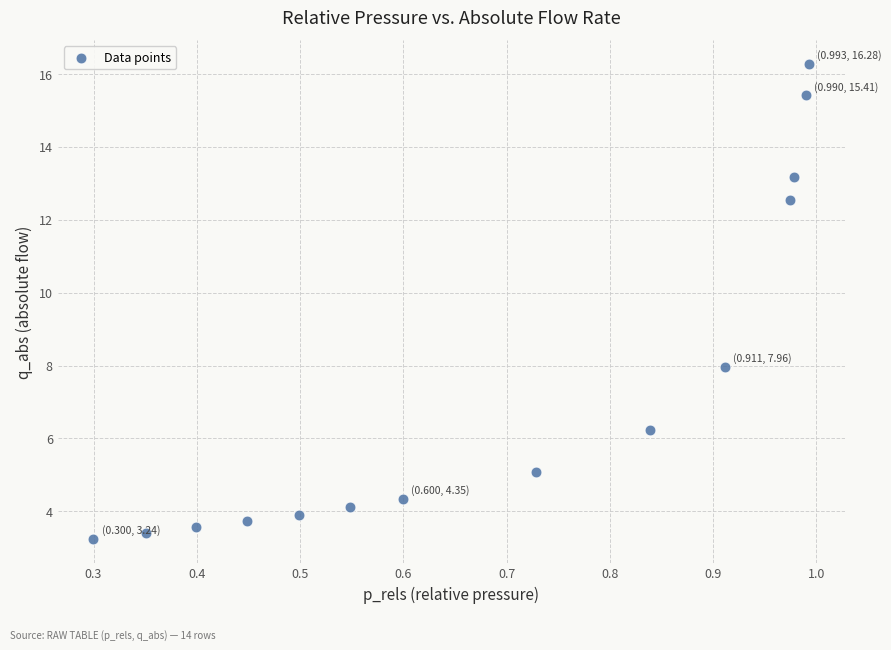

What is the range of X values (max minus min)?

0.7